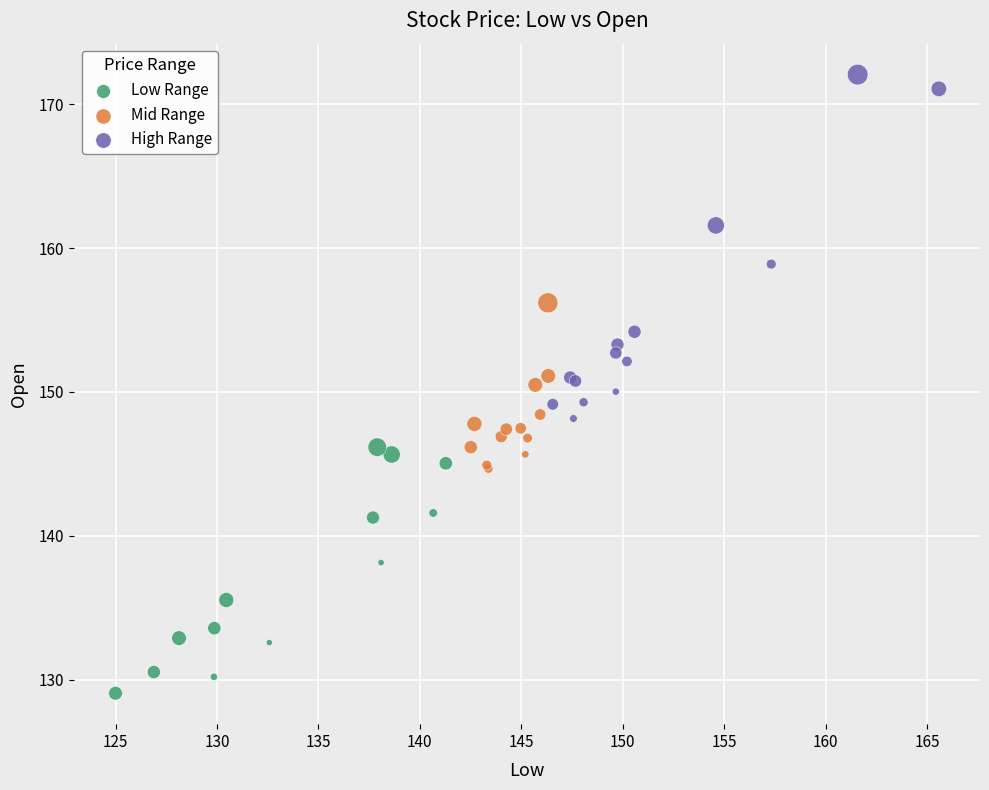

Which series reaches the minimum Y coordinate?

Low Range